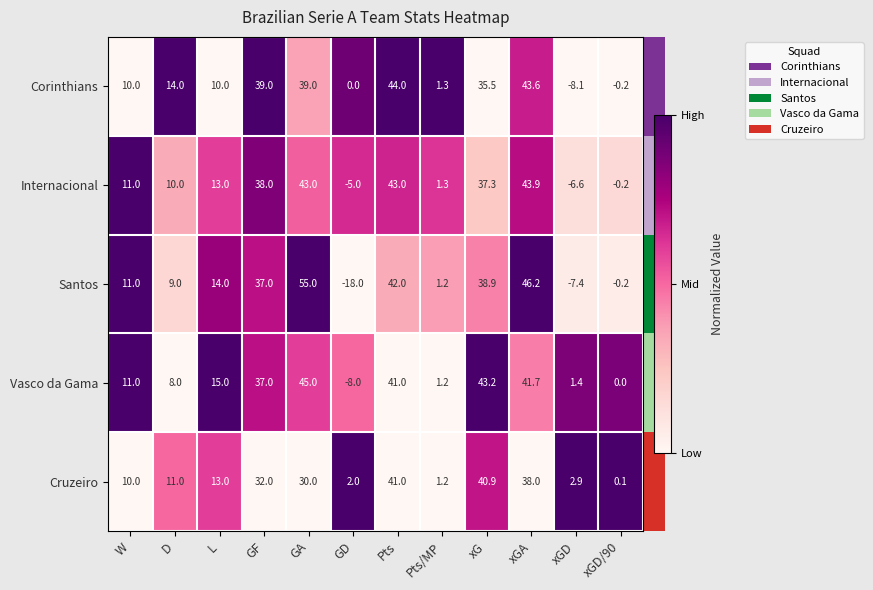

How many values in the Cruzeiro series are below 13?

6